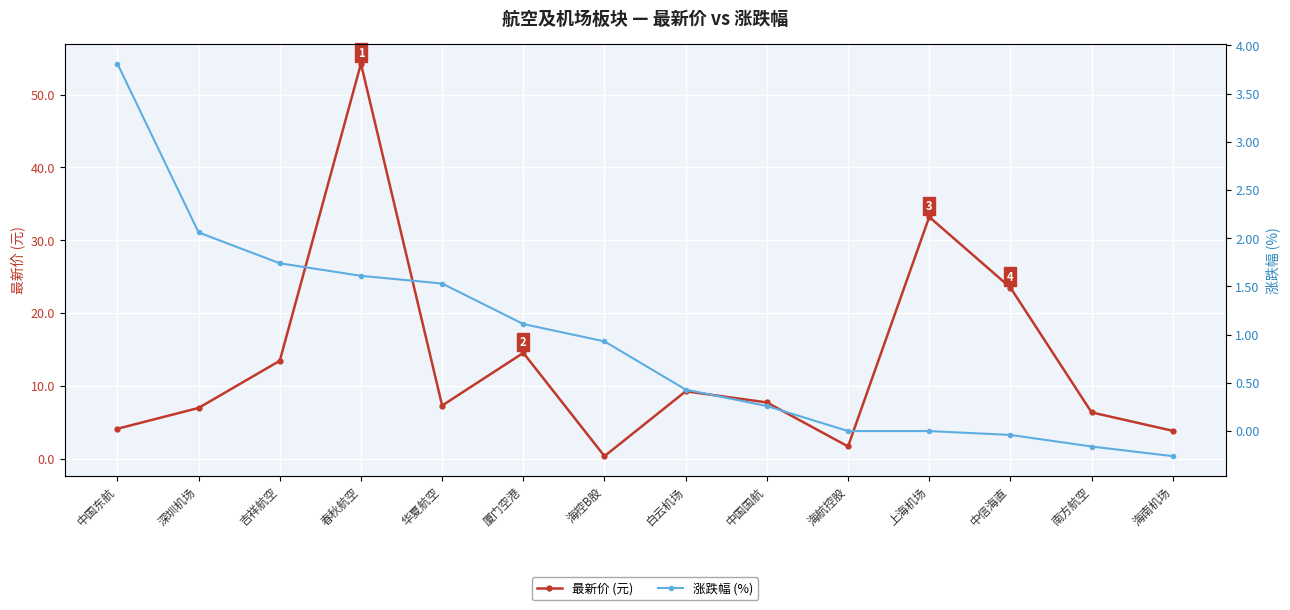

What is the label of the 10th point from the left?

海航控股